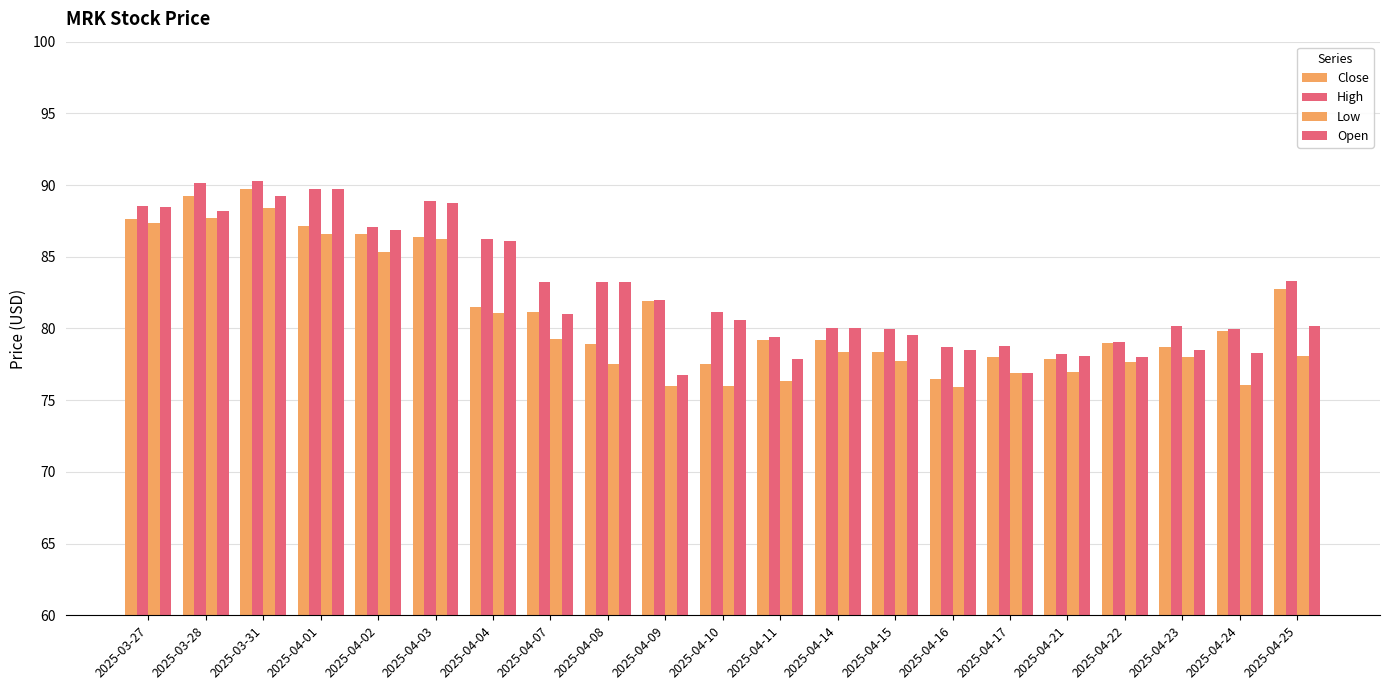

Count the number of data series in this chart.

4